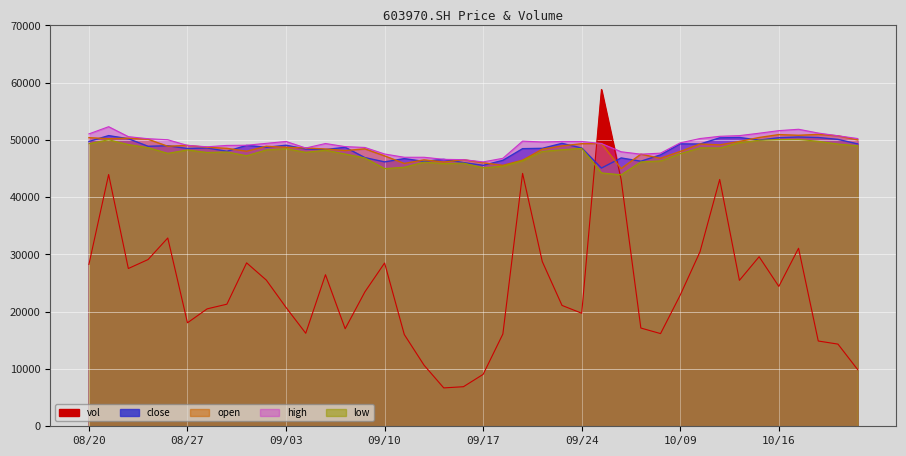

How many data points does each series have?

40